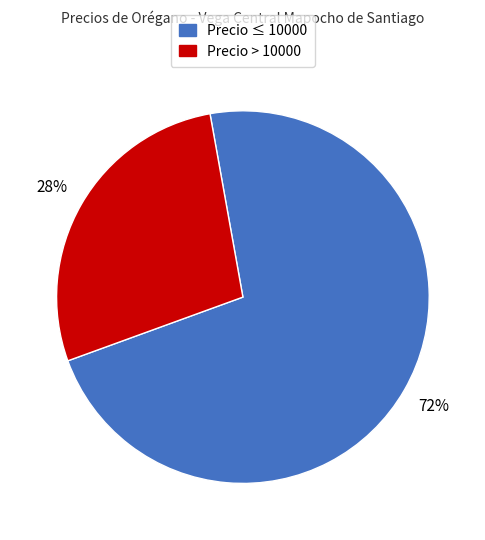

Is there a majority slice in this chart?

Yes